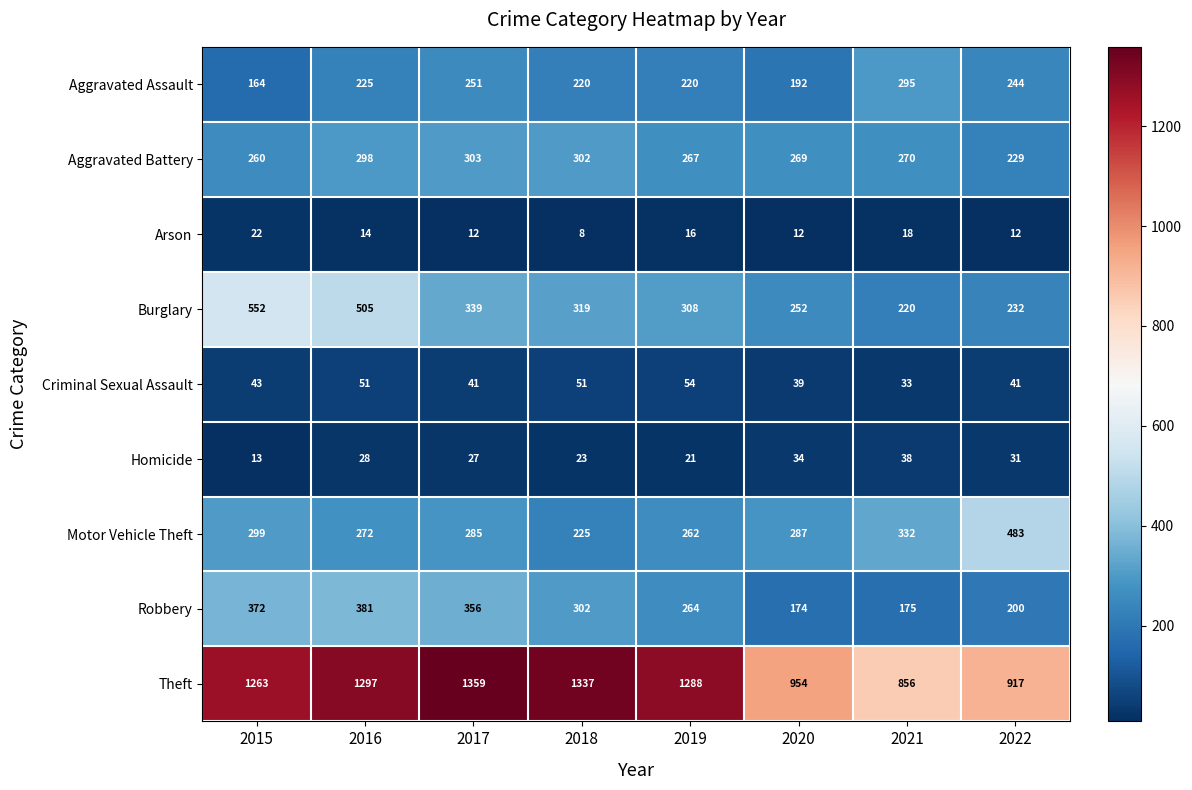

Which series has the widest spread of values?

Theft